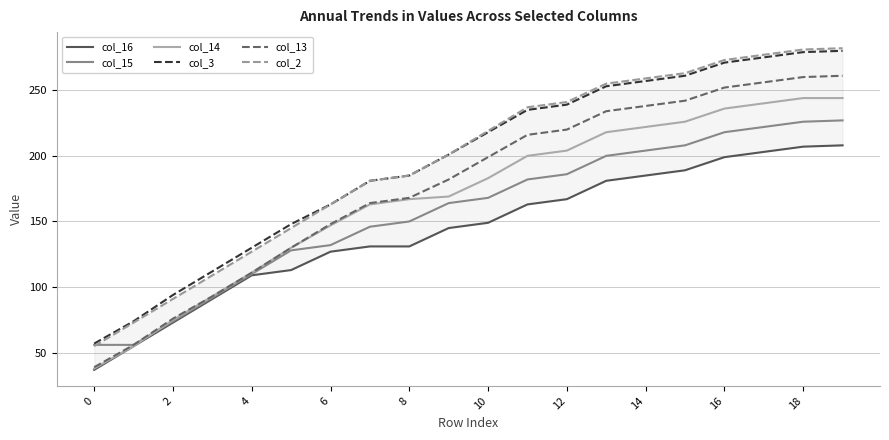

What is the highest value of the col_15 series?

227